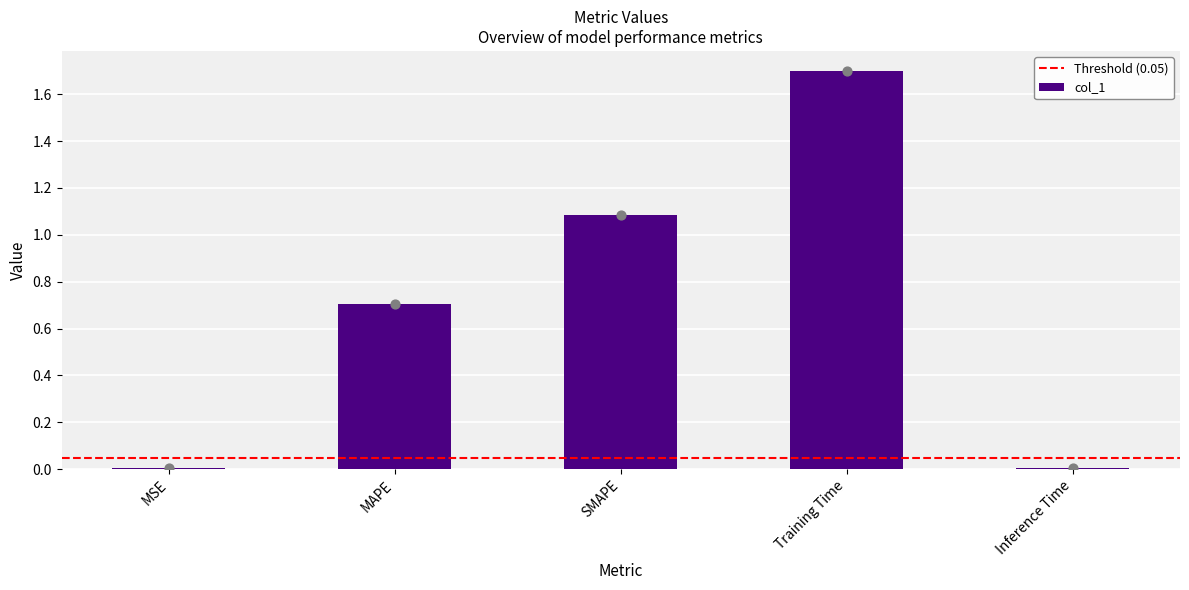

What is the change in value from SMAPE to Training Time?

+0.6